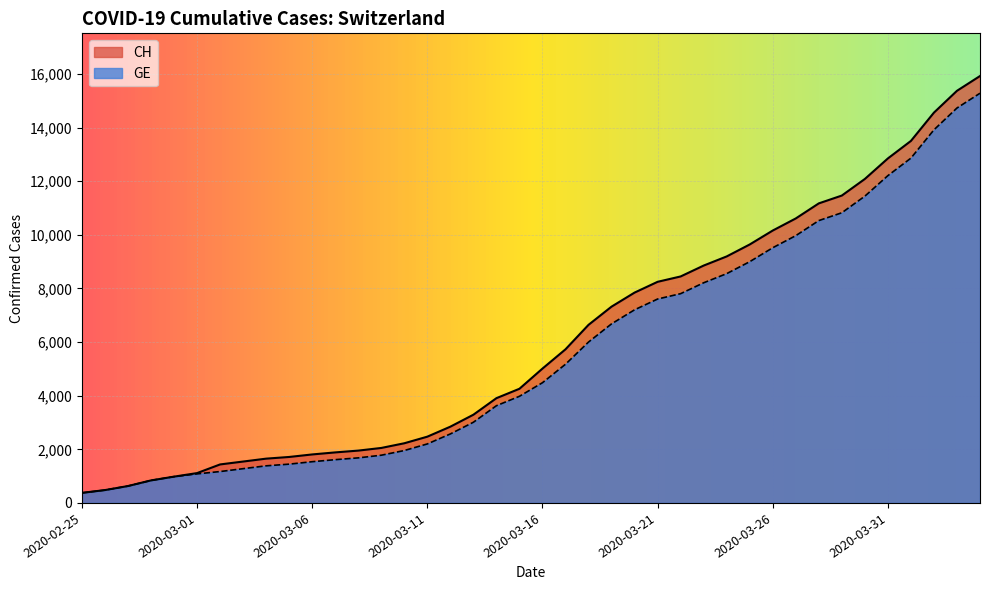

At which category is the sum across all series the highest?

2020-04-04